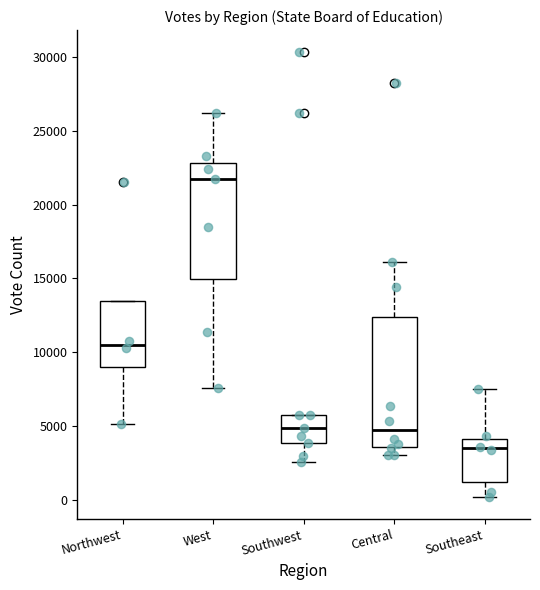

Reading left to right, read every box against the y-axis: the position of its median line, the range the box covers, and the ends of its whiskers. The values are not printed on the chart, so give them approximately, as read against the axis.

Northwest: median 10500, box 9000 to 13500, whiskers 5000 to 13500
West: median 21500, box 15000 to 23000, whiskers 7500 to 26000
Southwest: median 5000, box 4000 to 6000, whiskers 2500 to 6000
Central: median 4500, box 3500 to 12500, whiskers 3000 to 16000
Southeast: median 3500, box 1000 to 4000, whiskers 0 to 7500